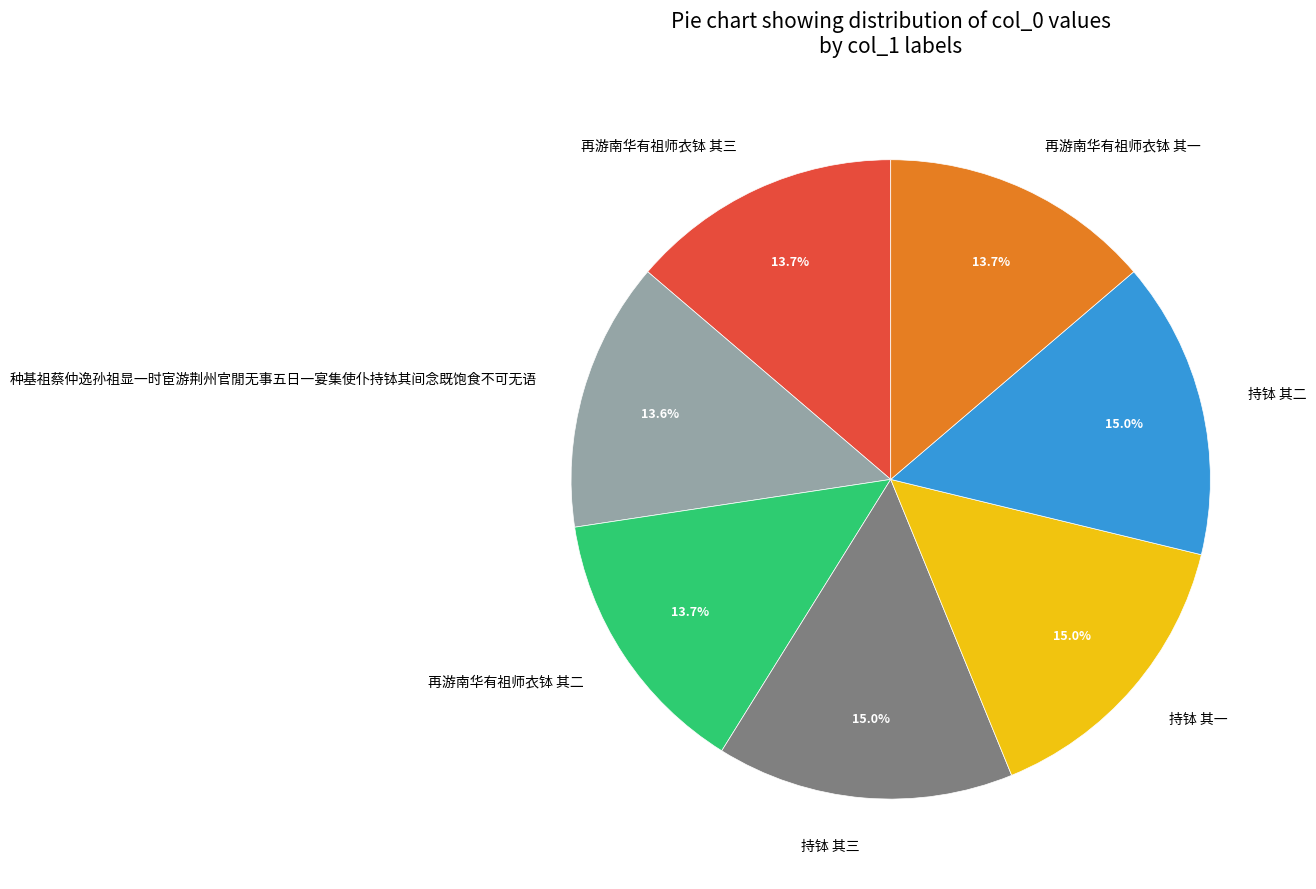

What percentage is NOT represented by 持钵 其一?

85.0%